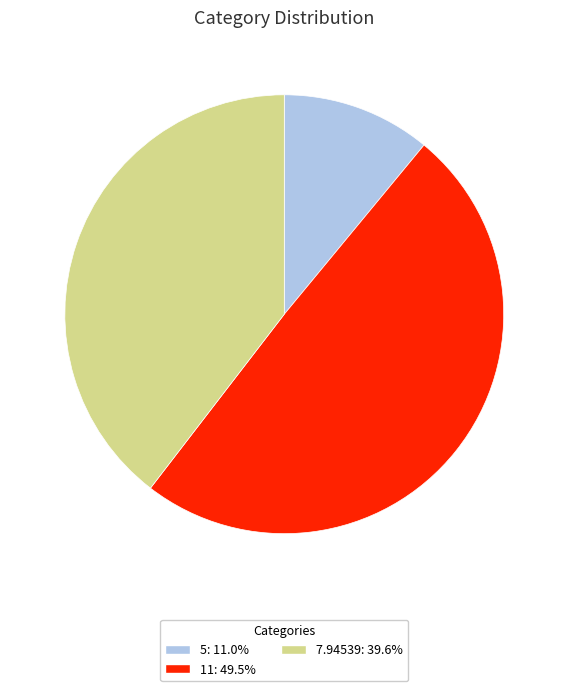

True or false: 5 accounts for 11% of the total.

True